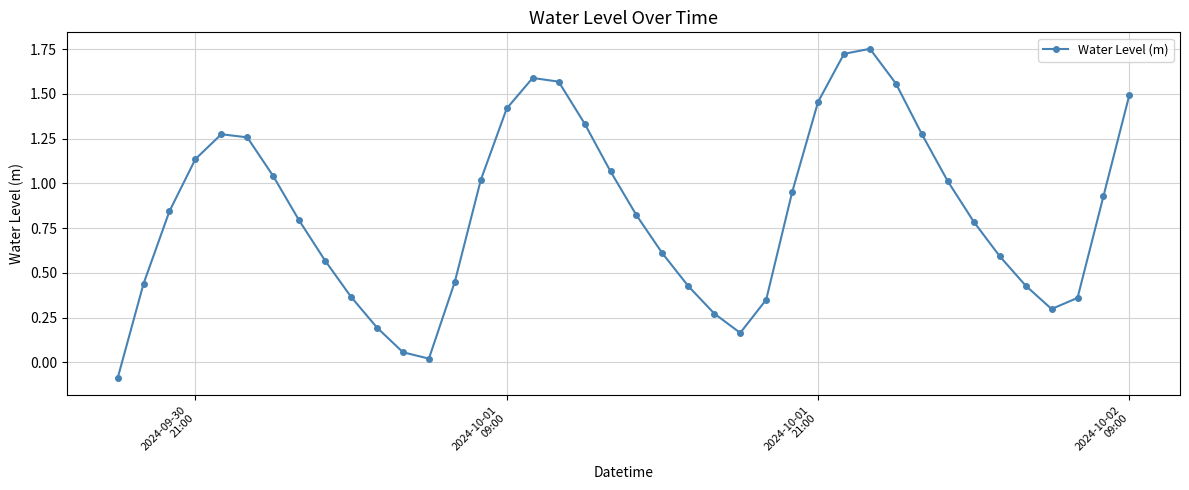

How many points are higher than both their immediate neighbors (excluding endpoints)?

3